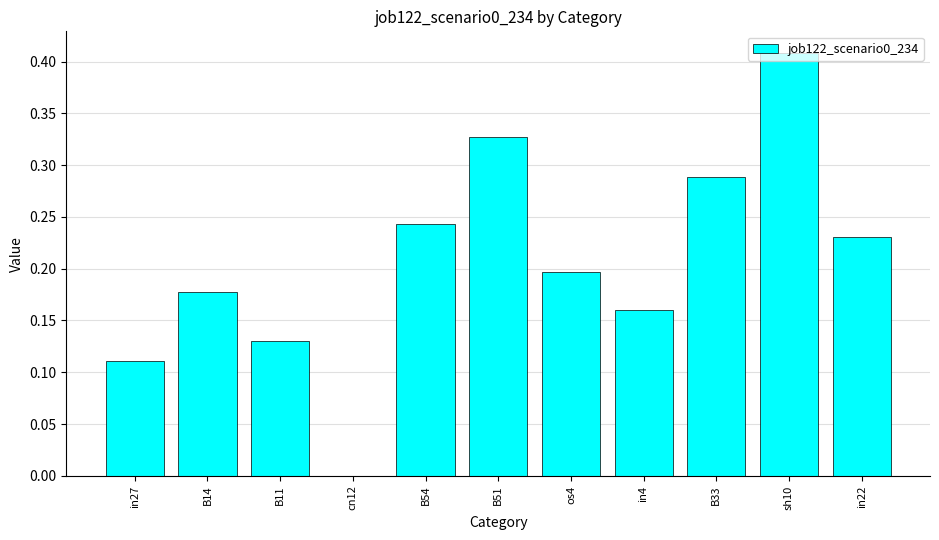

How many values exceed 0?

10